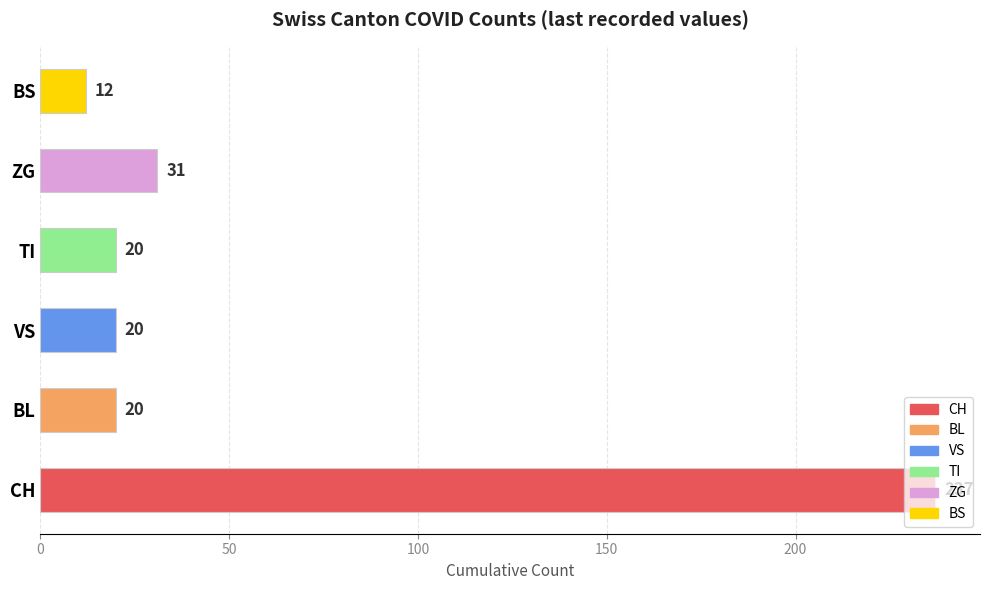

What is the sum of the values at BL and ZG?

51